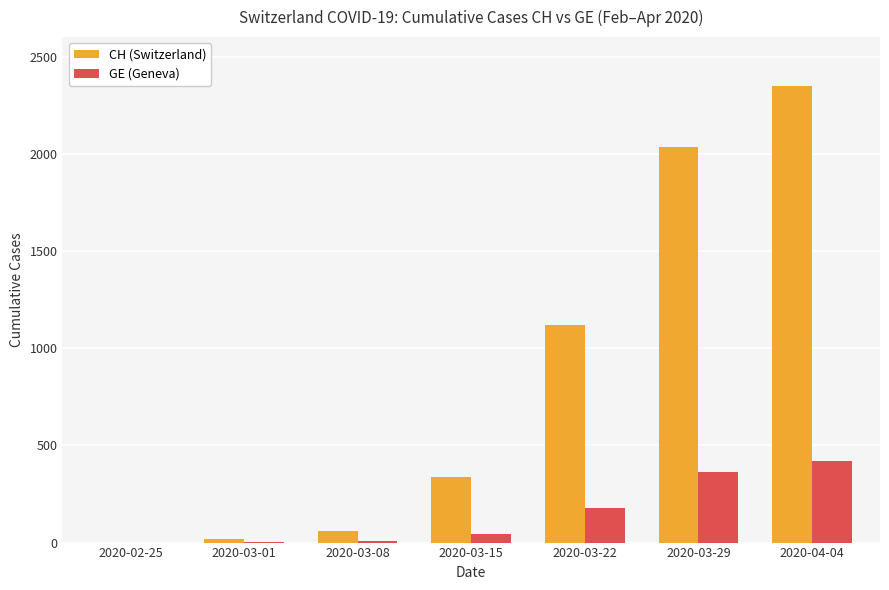

What is the sum of all CH (Switzerland) values?

5919